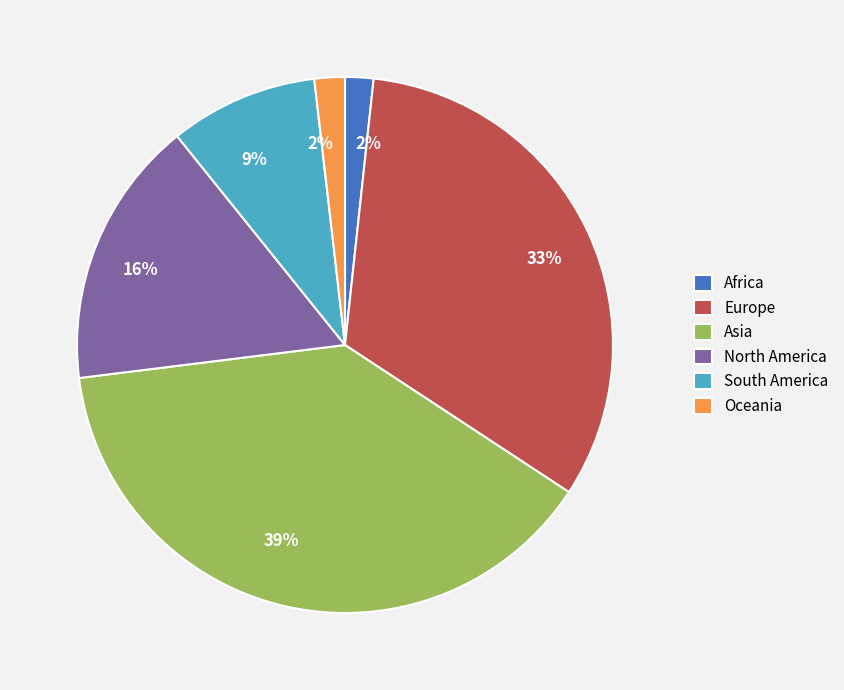

True or false: Europe accounts for 33% of the total.

True